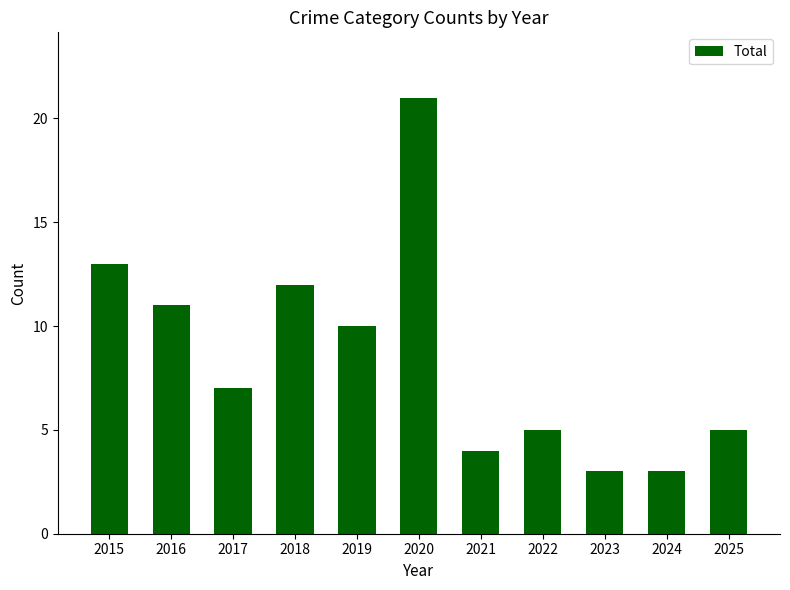

What is the difference between the values at 2025 and 2019?

5